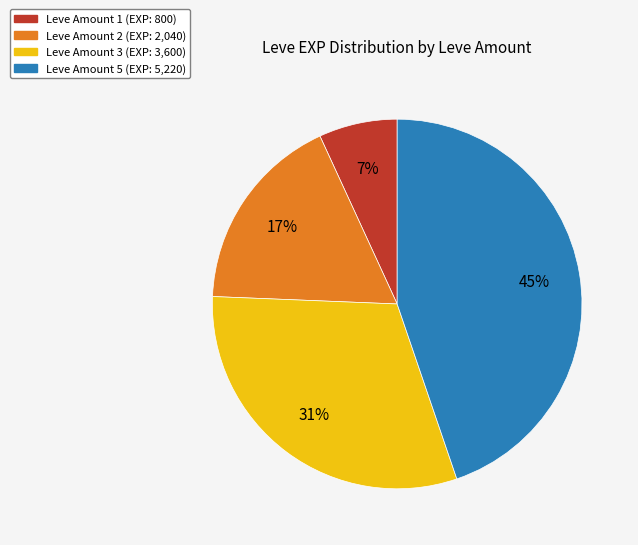

Does any single category account for the majority?

No